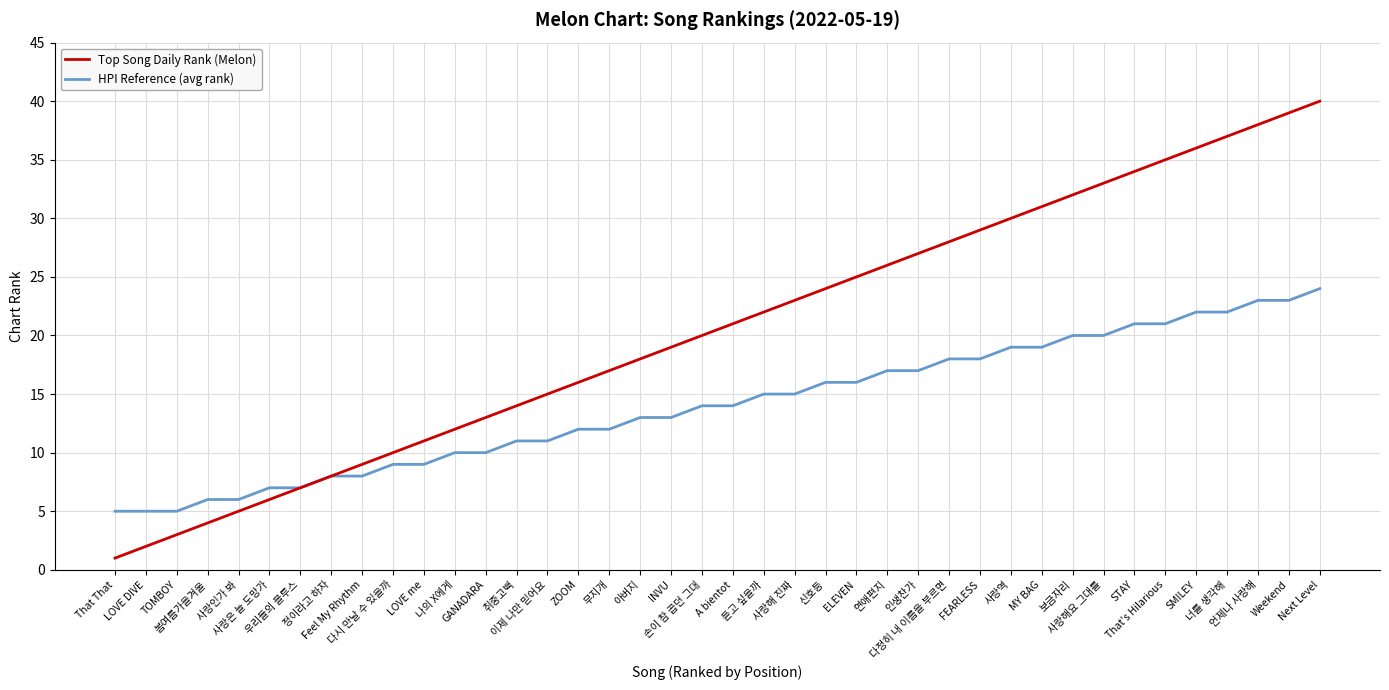

Which series changed the most between 사랑인가 봐 and 듣고 싶을까?

Top Song Daily Rank (Melon)